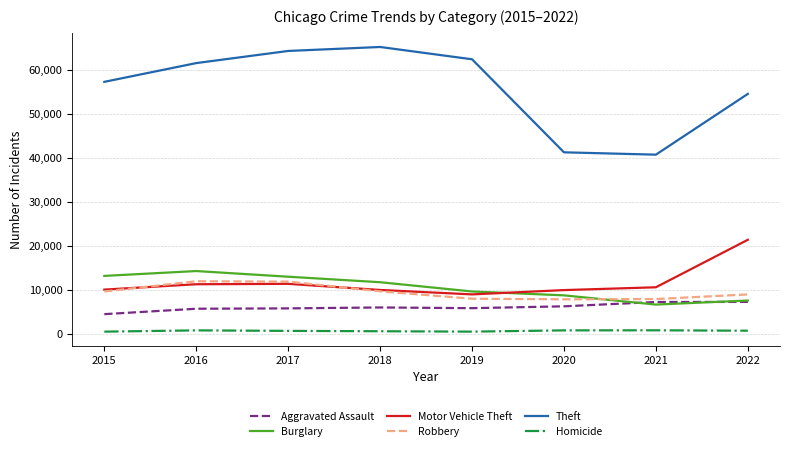

True or false: Theft and Motor Vehicle Theft intersect in this chart.

False